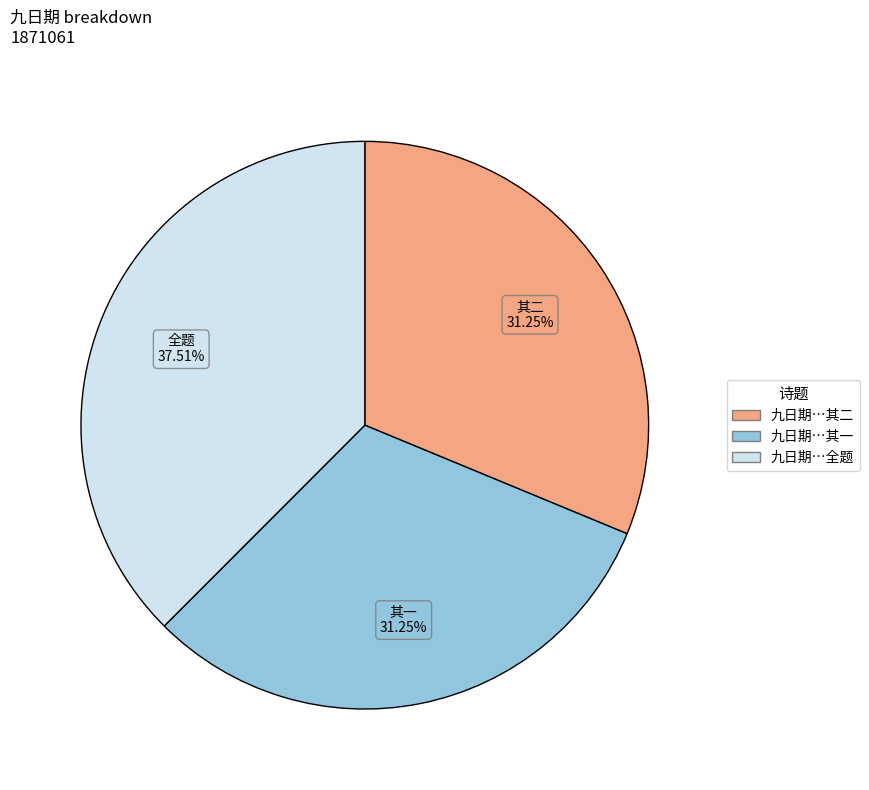

Is there any slice that represents more than half of the pie?

No